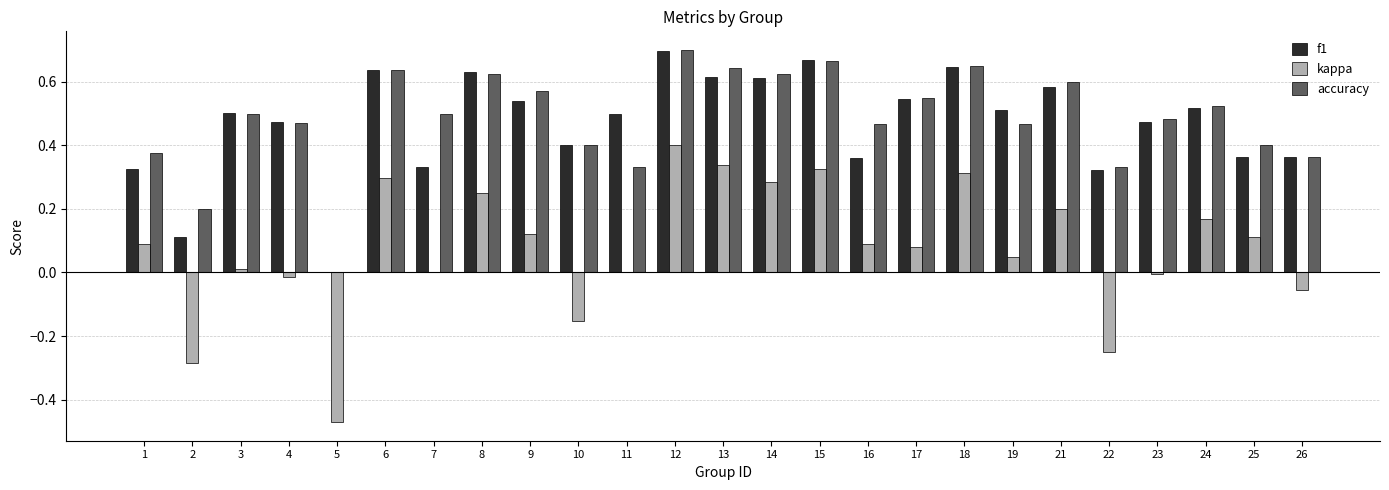

At which category is the sum across all series the highest?

12